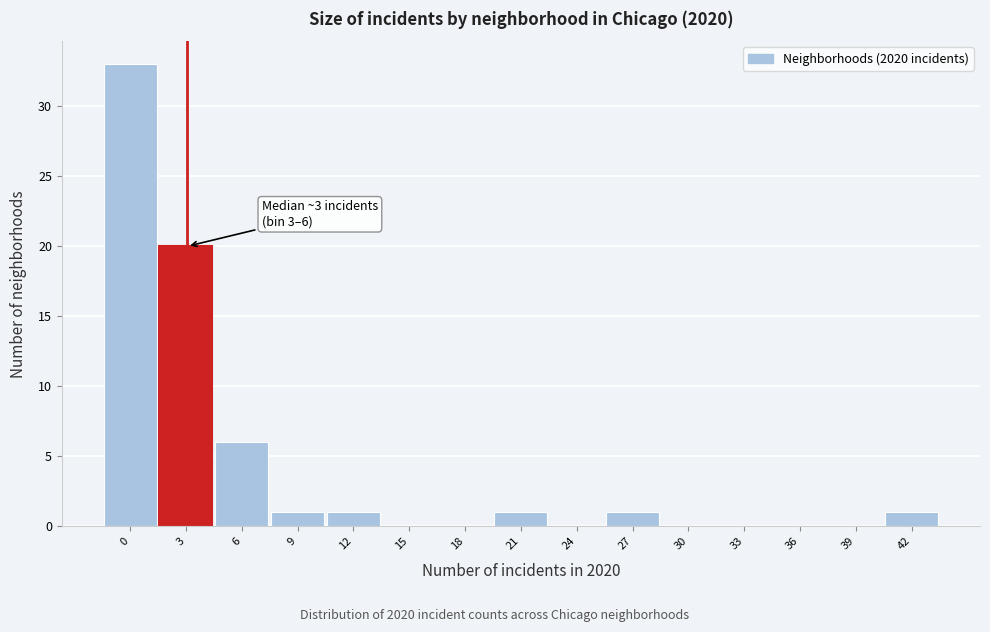

Reading right to left, what are all the values shown in this chart?

42=1	39=0	36=0	33=0	30=0	27=1	24=0	21=1	18=0	15=0	12=1	9=1	6=6	3=20	0=33